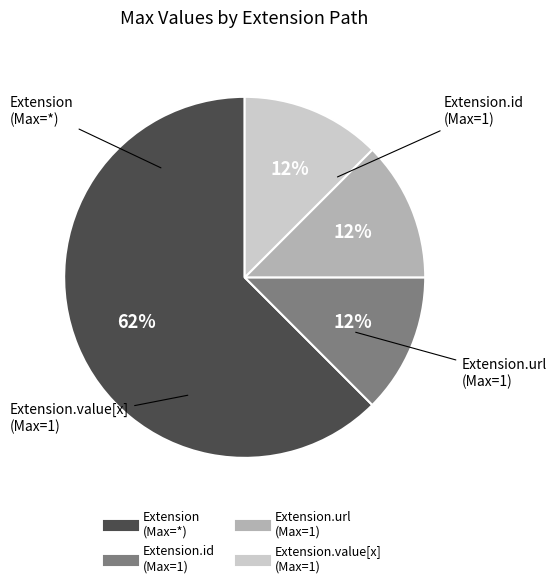

To the nearest percent, what is the average slice percentage?

25%